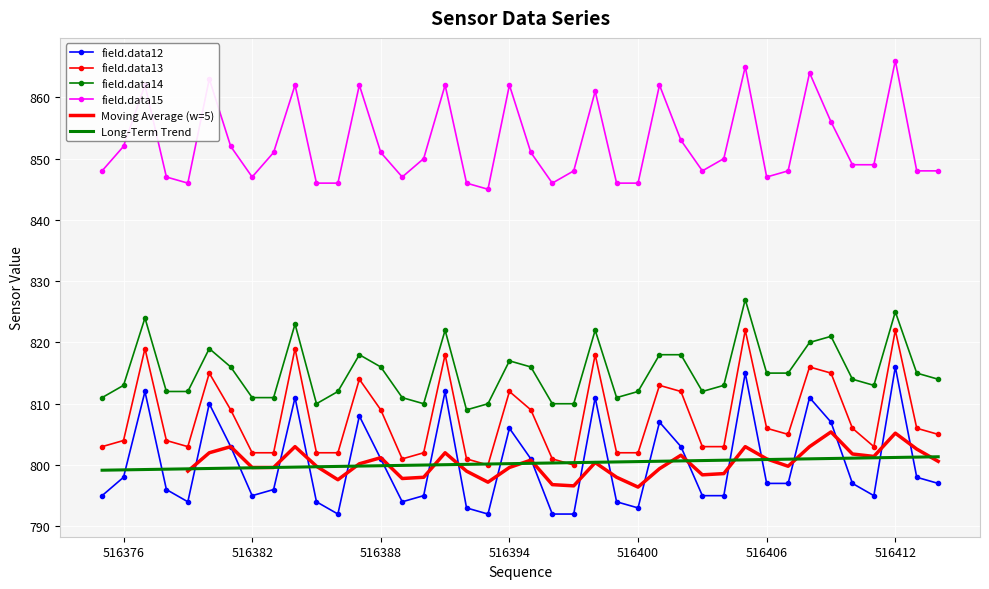

What is the maximum value for field.data12?

816.0